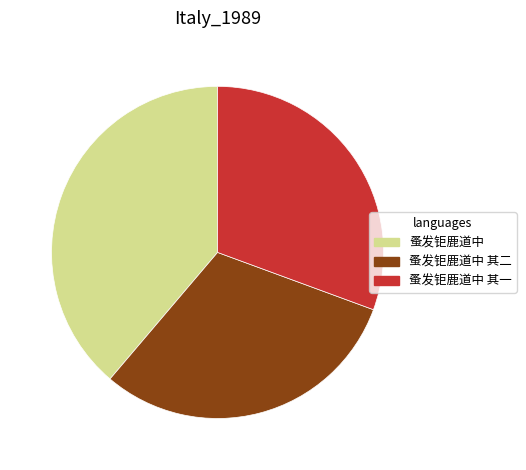

Count the number of slices in the pie.

3